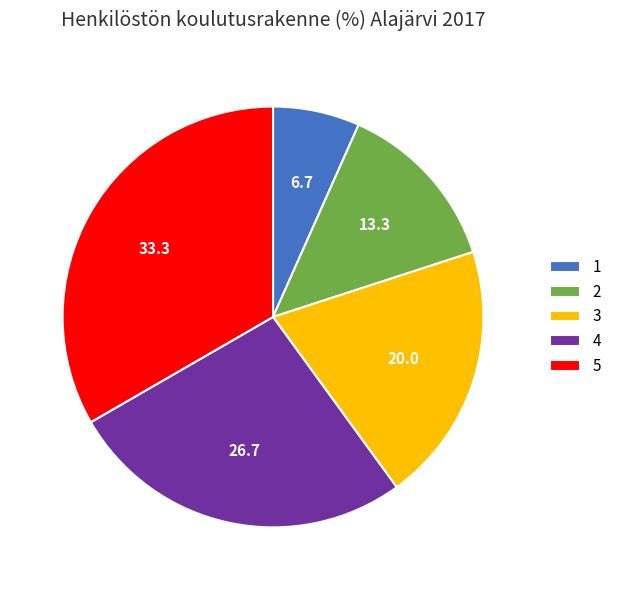

Which has a higher value, 3 or 4?

4